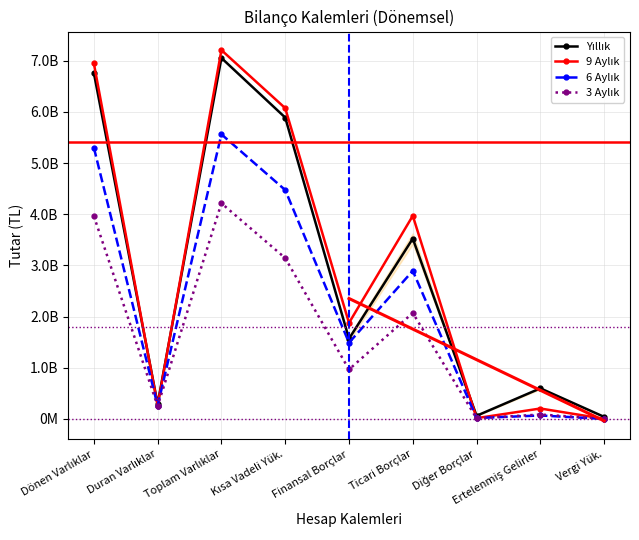

Which series has the largest range (max minus min)?

9 Aylık